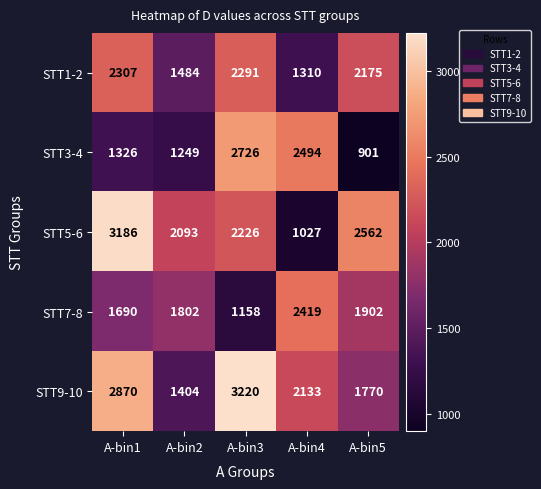

The value of STT5-6 at A-bin3 is 2226. True or false?

True